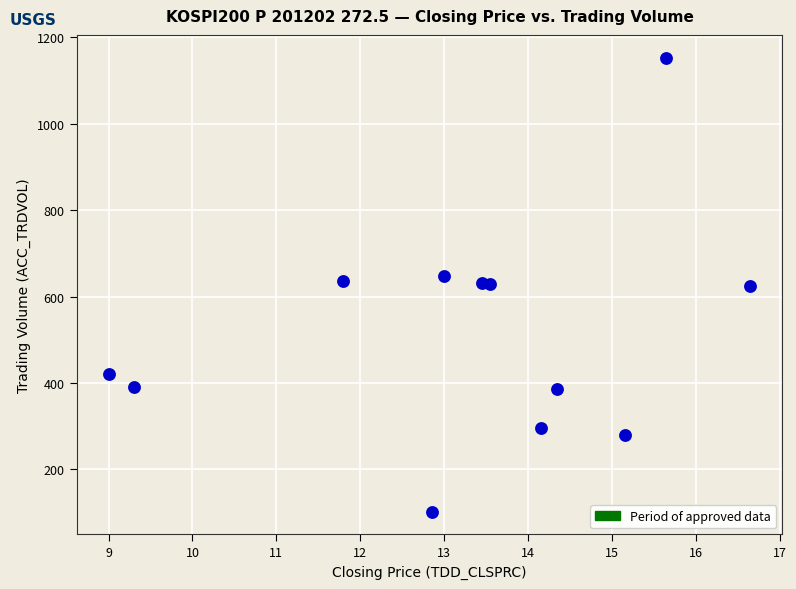

What is the average Y value?

517